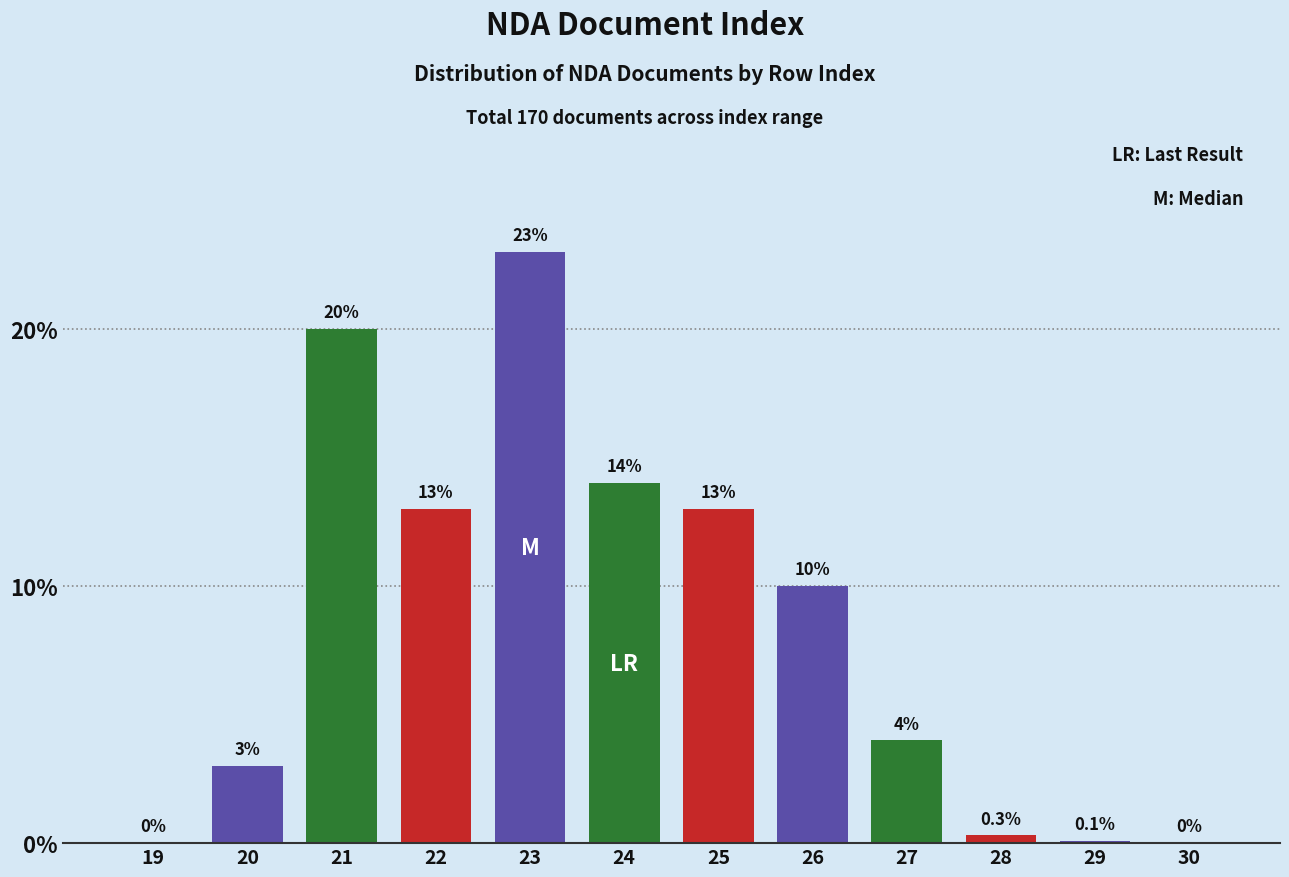

Reading left to right, transcribe all the data shown in this chart.

19=0.0	20=3.0	21=20.0	22=13.0	23=23.0	24=14.0	25=13.0	26=10.0	27=4.0	28=0.3	29=0.1	30=0.0